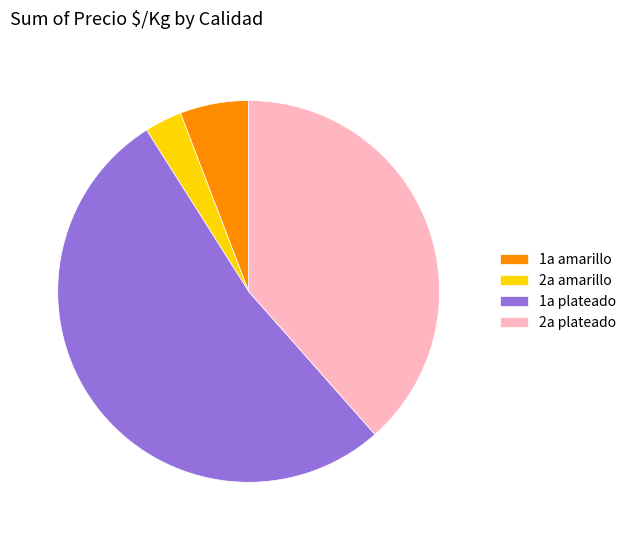

Is there a majority slice in this chart?

Yes